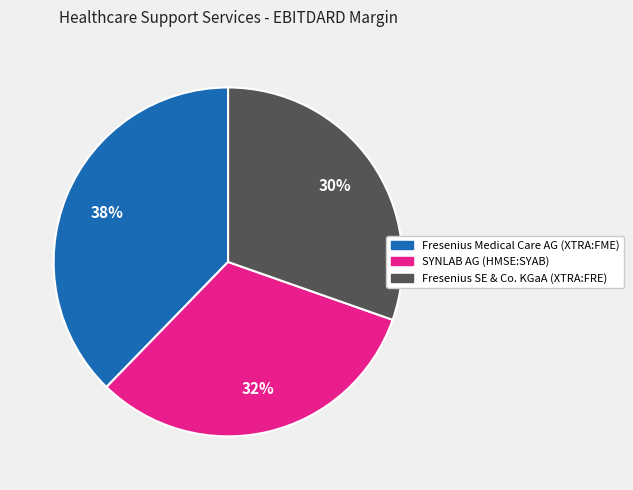

To the nearest percent, what is the difference between the SYNLAB AG (HMSE:SYAB) and Fresenius SE & Co. KGaA (XTRA:FRE) slice percentages?

2%